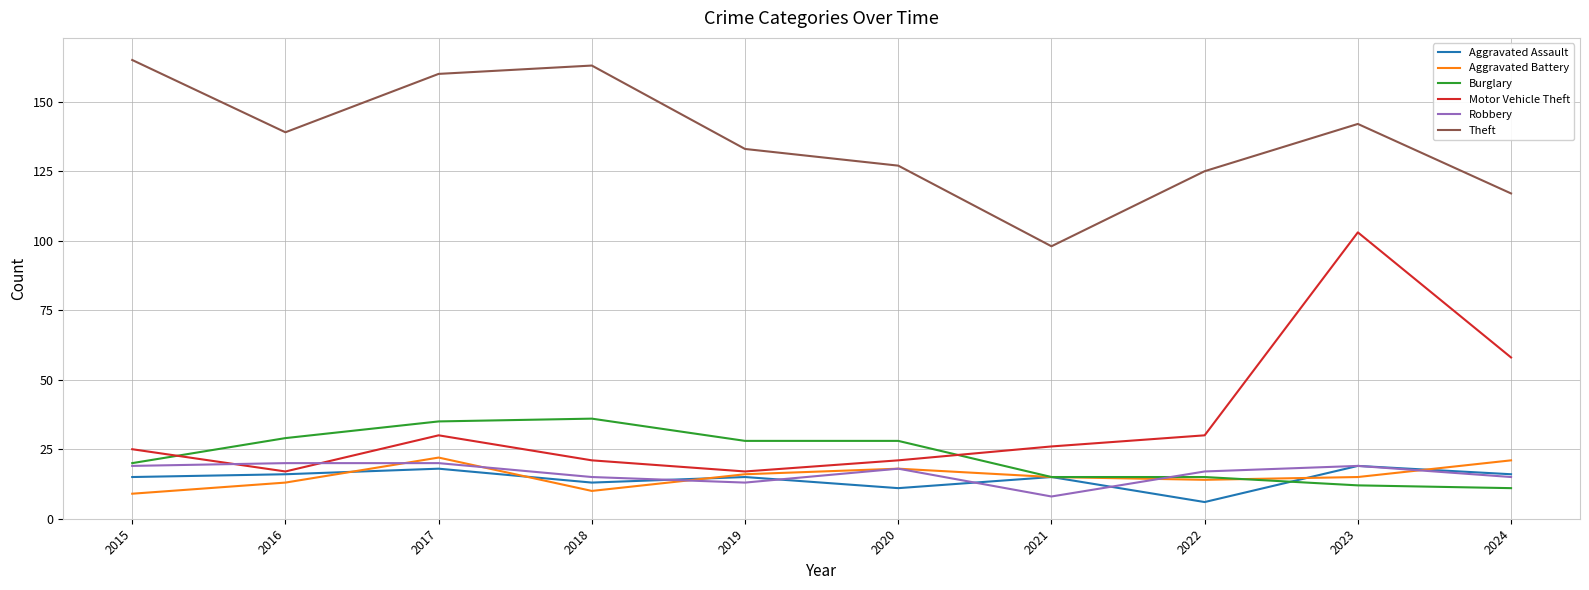

Which category has the highest value in the Motor Vehicle Theft series?

2023